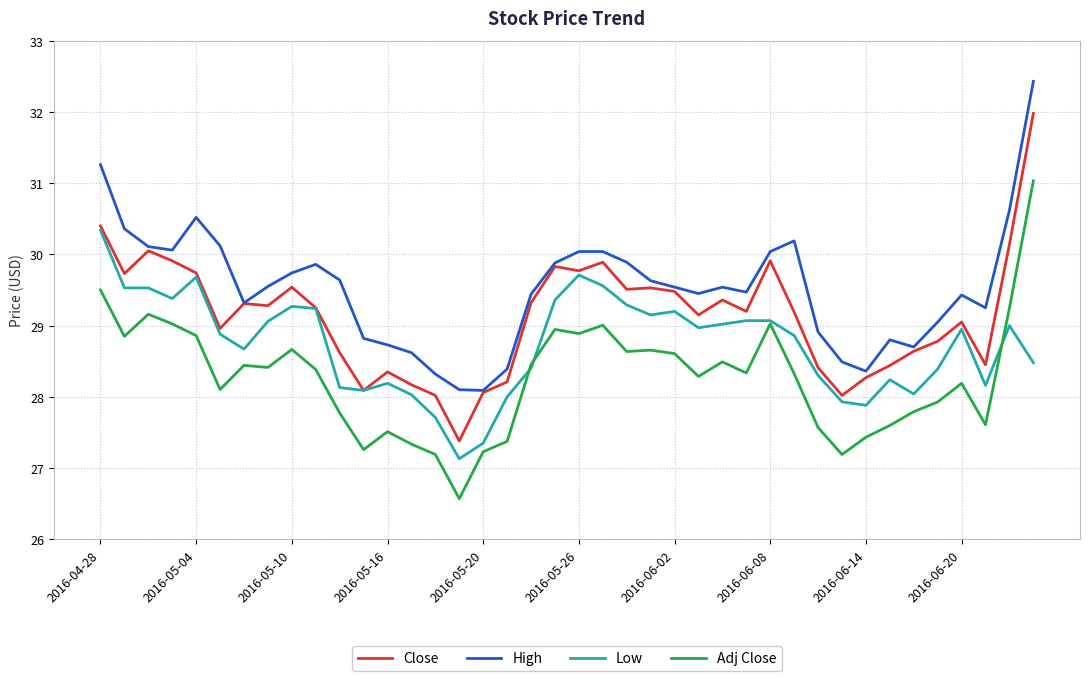

Which series has the largest total across all categories?

High